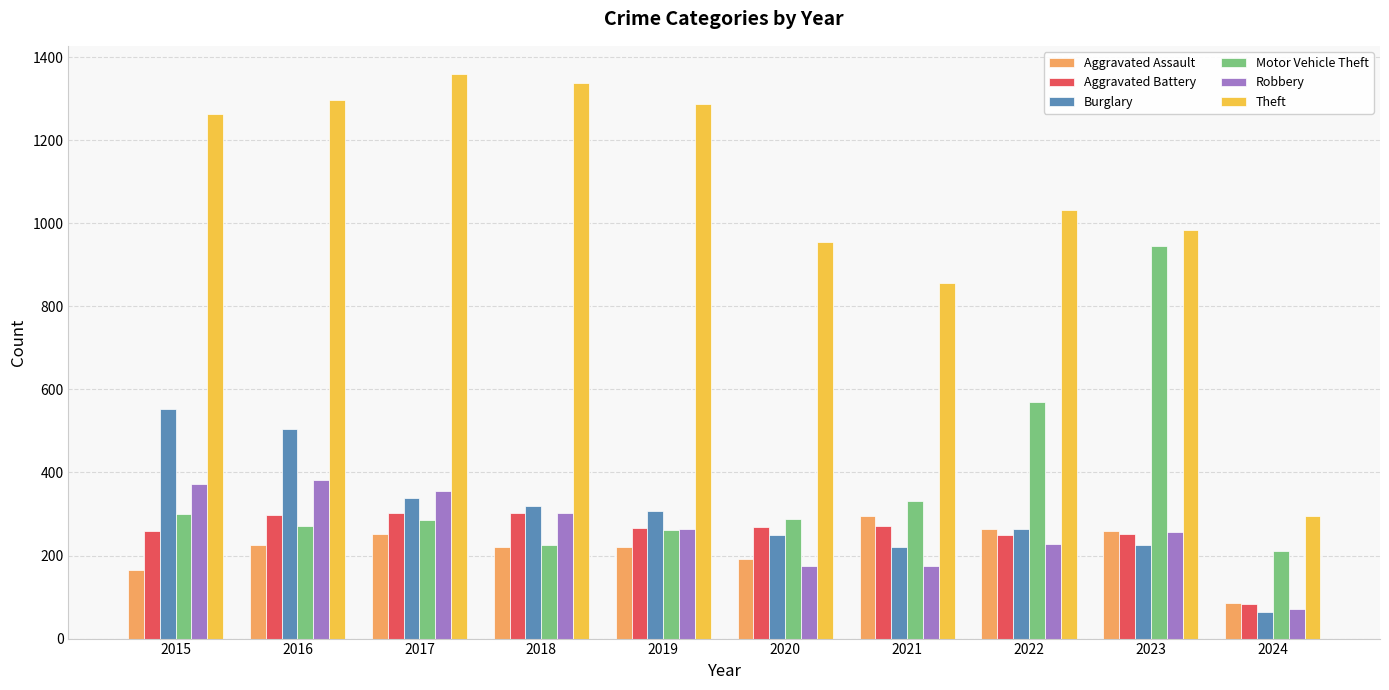

Read the Aggravated Assault value at 2020, to the nearest 5.

190